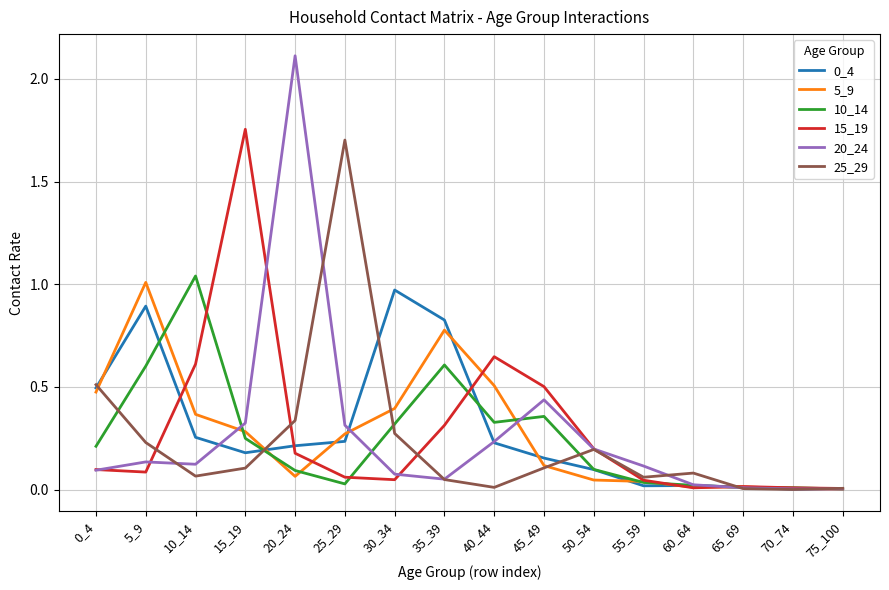

What is the total value across all series at 30_34?

2.1